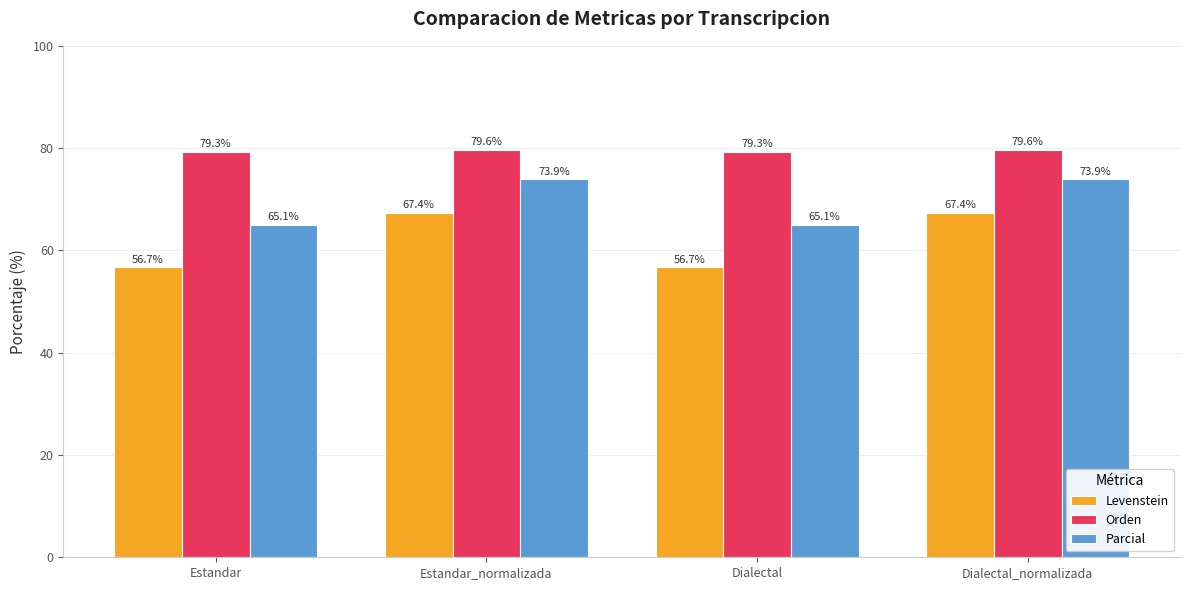

Is the value of Orden at Dialectal_normalizada greater than the value of Parcial at Estandar_normalizada?

Yes